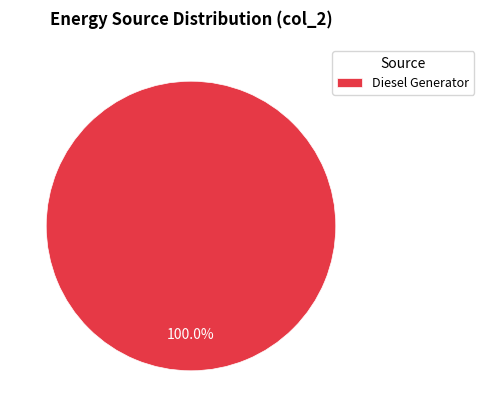

Rank the categories by value from lowest to highest.

Diesel Generator